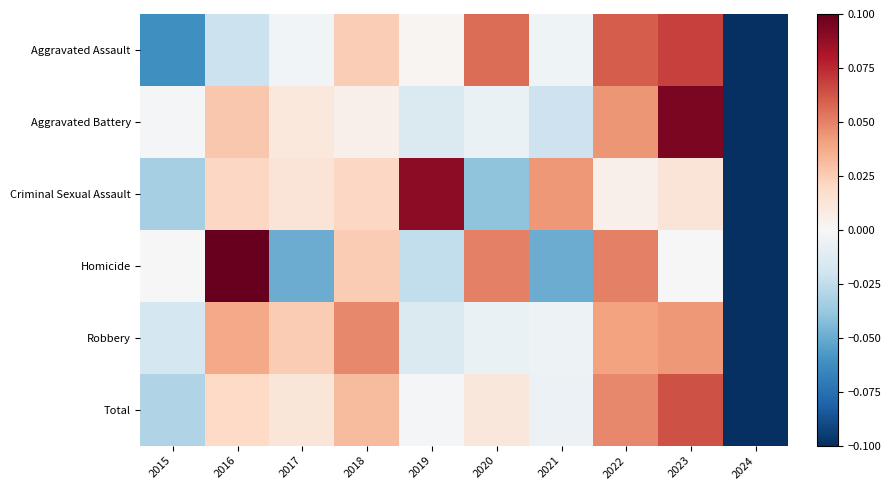

What is the total value across all series at 2016?

0.2